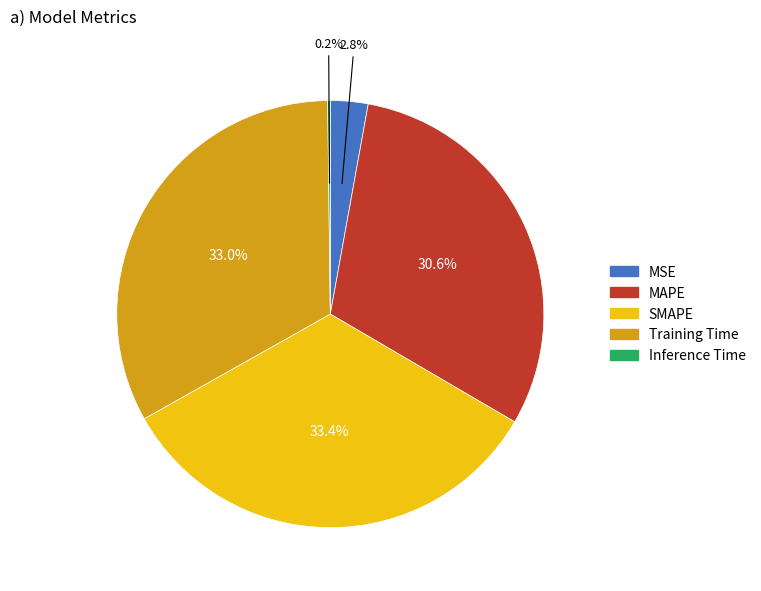

Is there a majority slice in this chart?

No